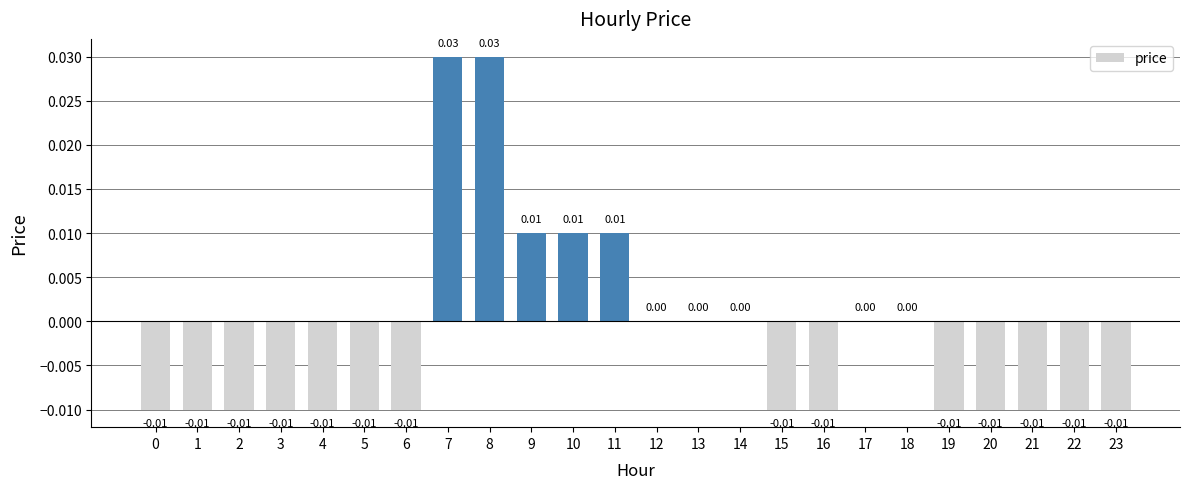

Between 8 and 17, which is larger?

8